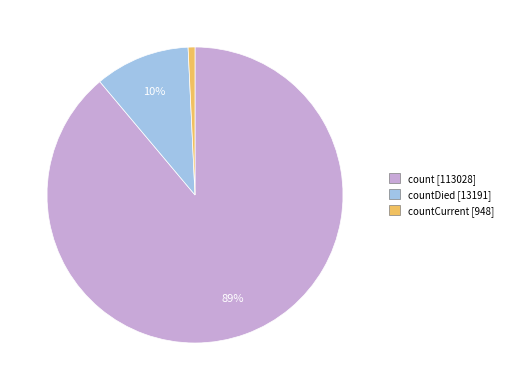

Count the number of slices in the pie.

3